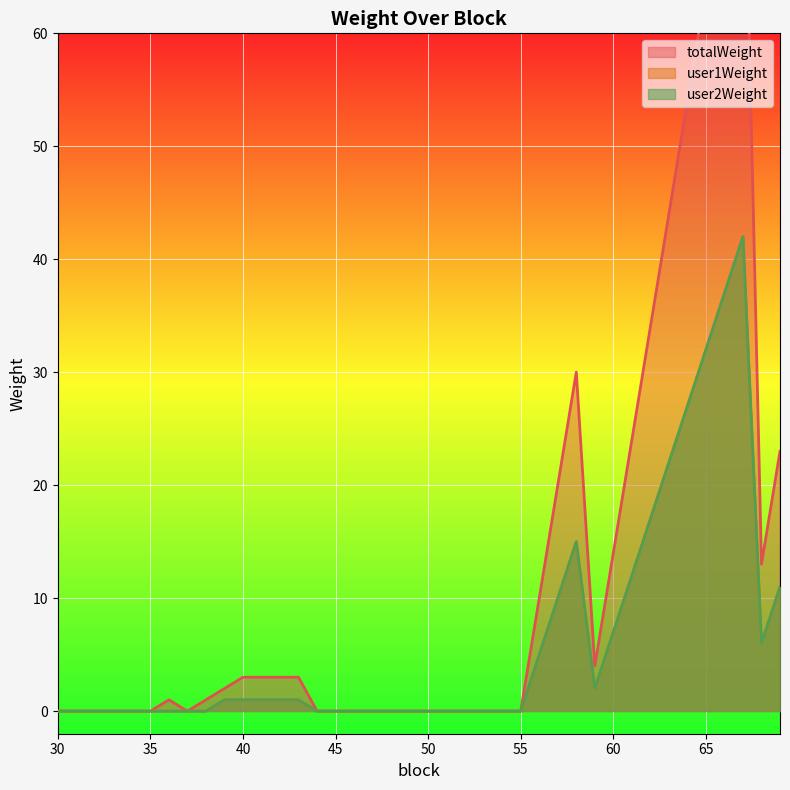

Is it true that user1Weight equals -24 at 37?

False